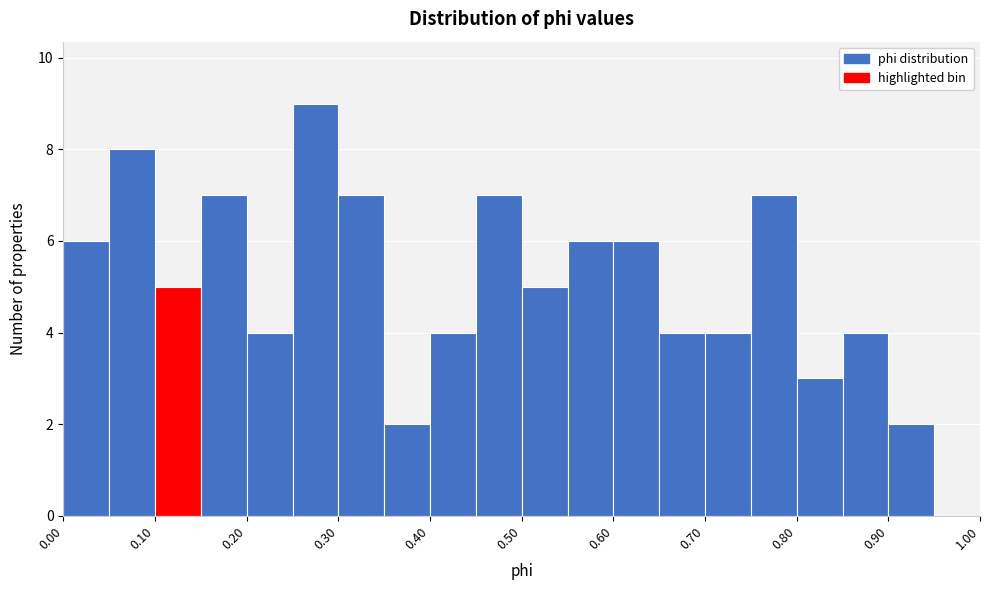

Which range on the x-axis has the tallest bar?

0.25 to 0.30